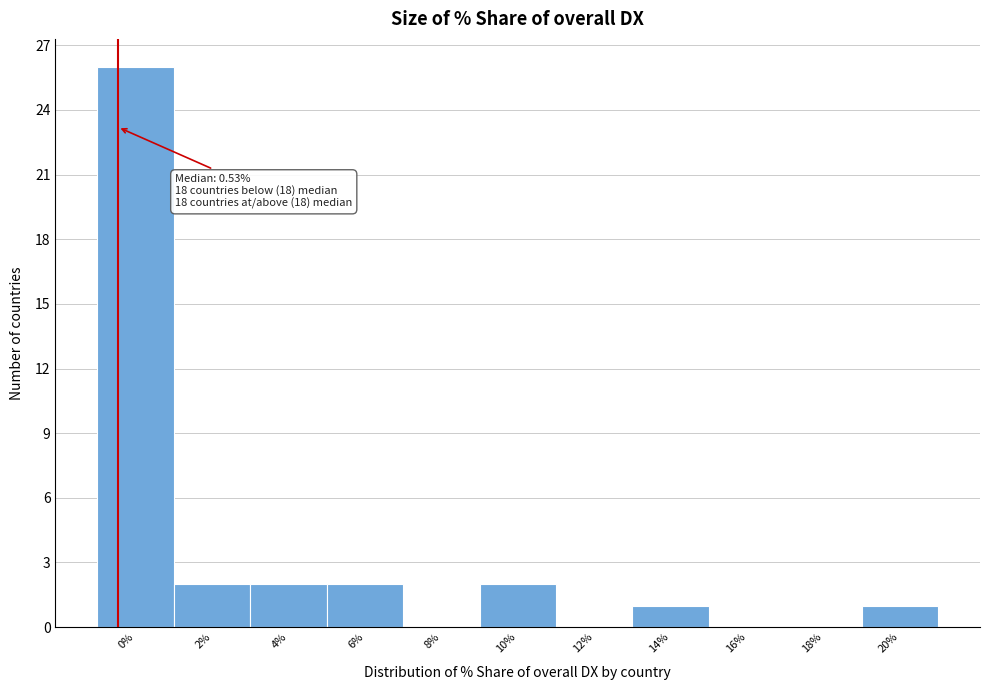

Reading left to right, what are all the values shown in this chart?

0%=26	2%=2	4%=2	6%=2	8%=0	10%=2	12%=0	14%=1	16%=0	18%=0	20%=1